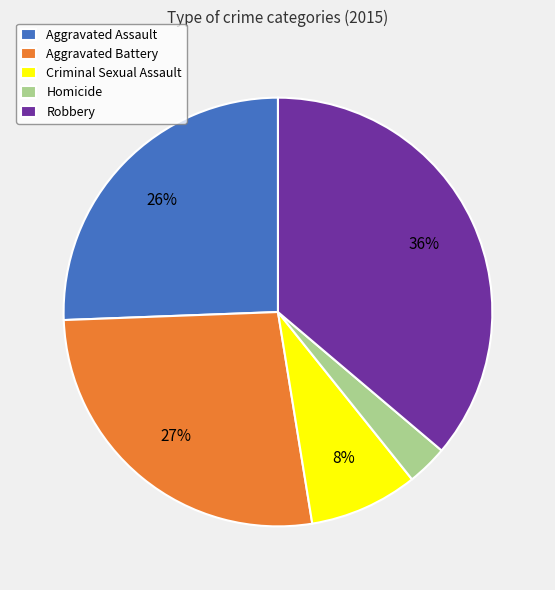

To the nearest percent, what percentage of the pie is Robbery?

36%